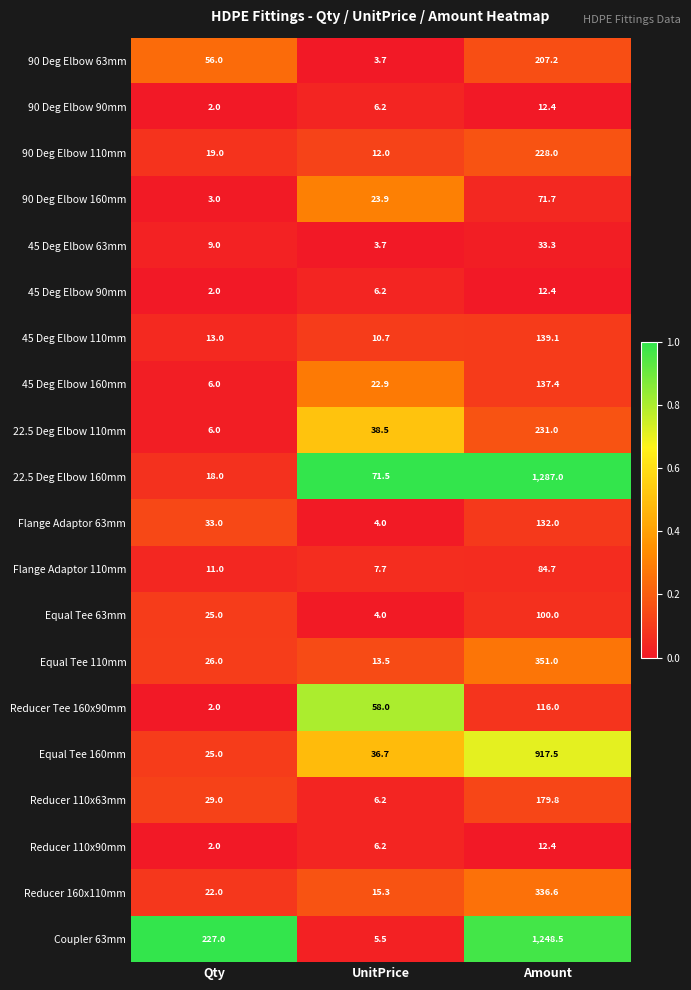

What is the difference between the highest and lowest values at Qty?

225.0